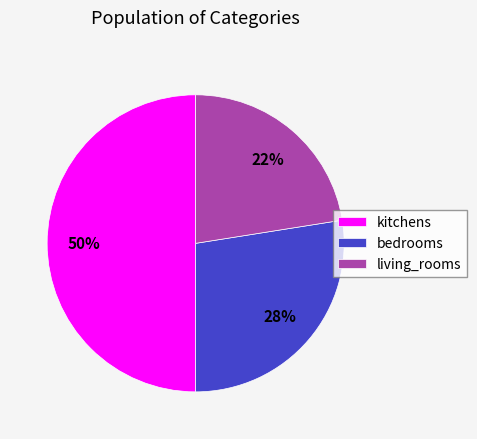

To the nearest percent, what is the combined percentage of living_rooms and kitchens?

72%